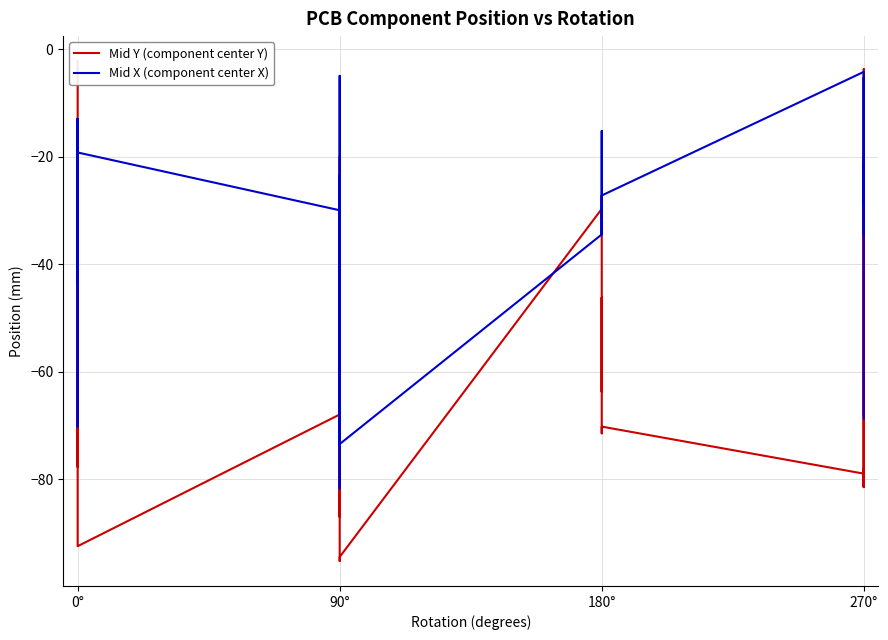

What is the average value of the Mid X (component center X) series?

-35.5